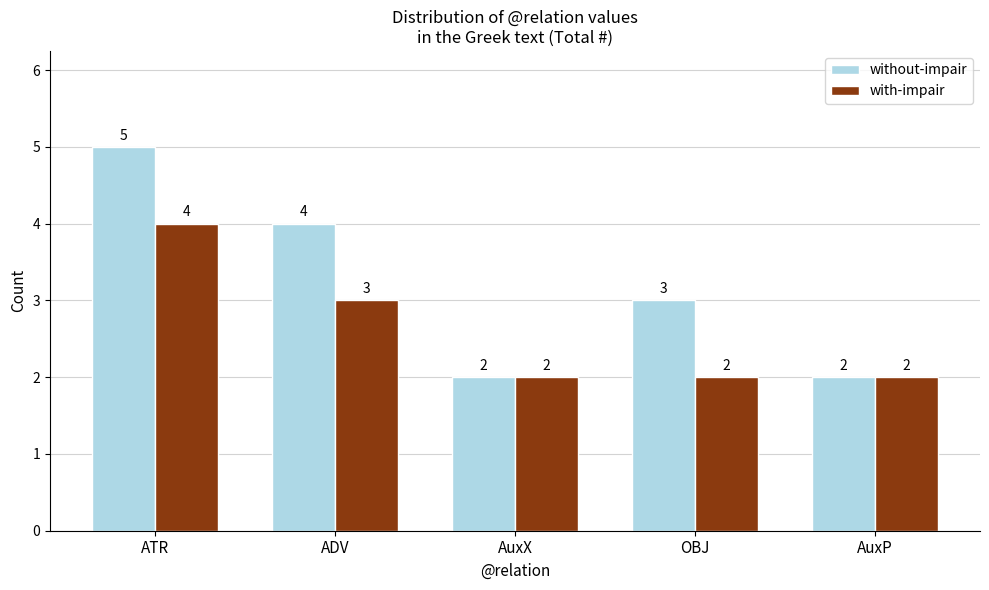

What is the highest value of the with-impair series?

4